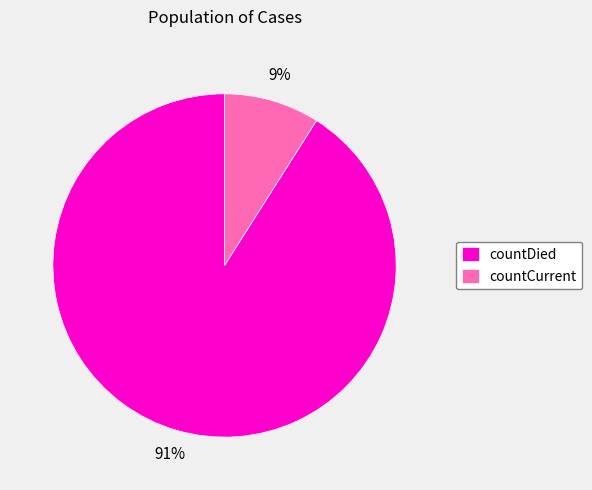

To the nearest percent, what percentage of the pie is countCurrent?

9%